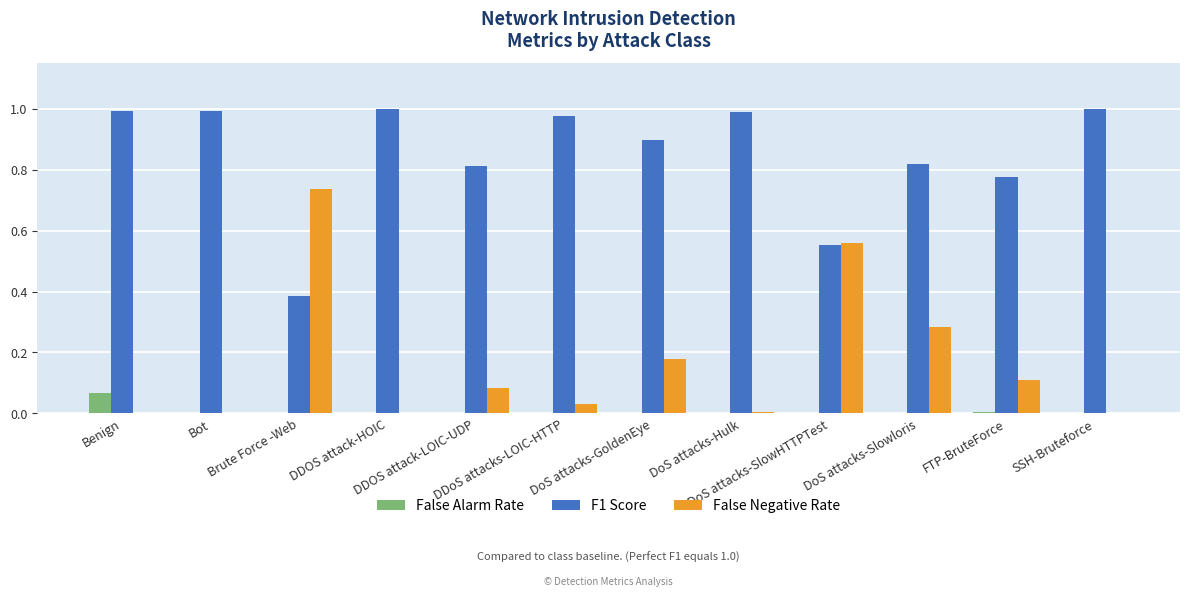

What is the sum of all F1 Score values?

10.2